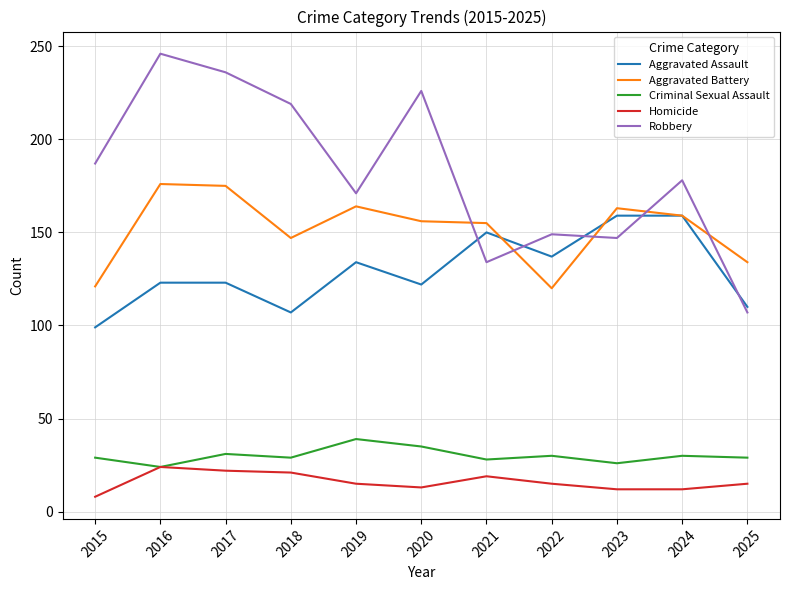

What is the sum of the Criminal Sexual Assault values at 2022 and 2020?

65